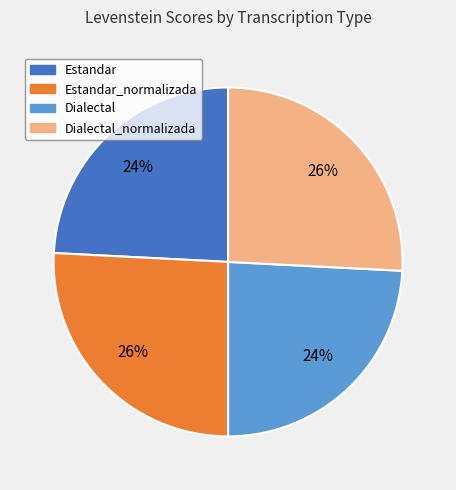

True or false: Estandar_normalizada accounts for 35% of the total.

False